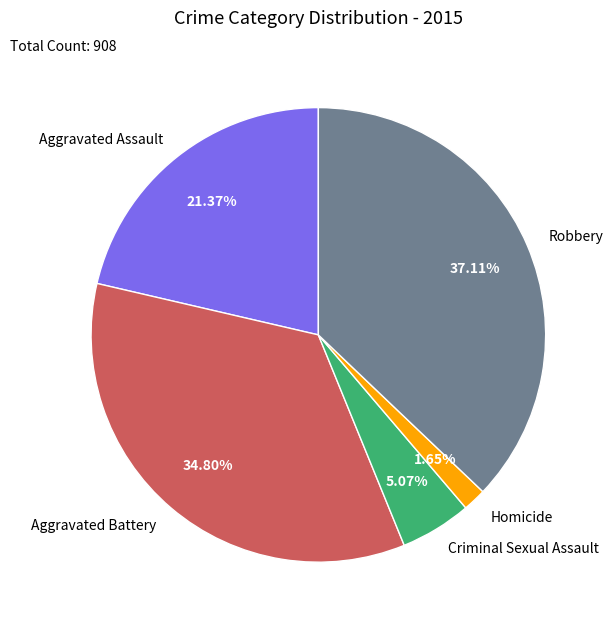

To the nearest percent, what percentage of the pie is Aggravated Assault?

21%